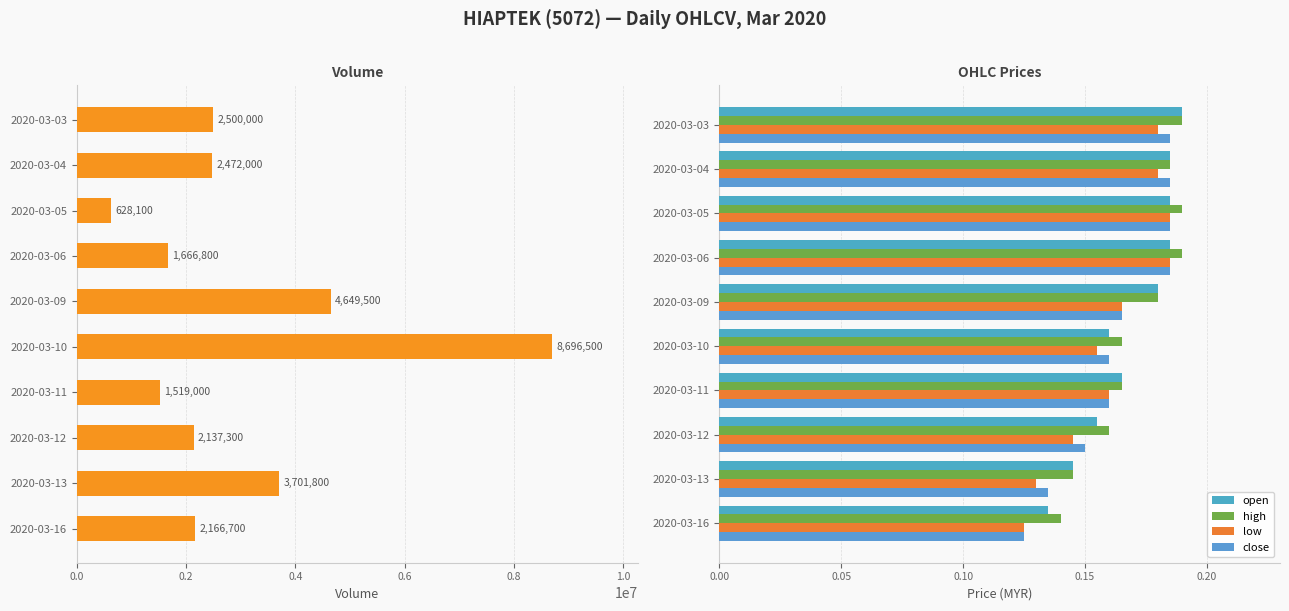

Is the value of vol at 2020-03-16 greater than the value of open at 2020-03-12?

Yes